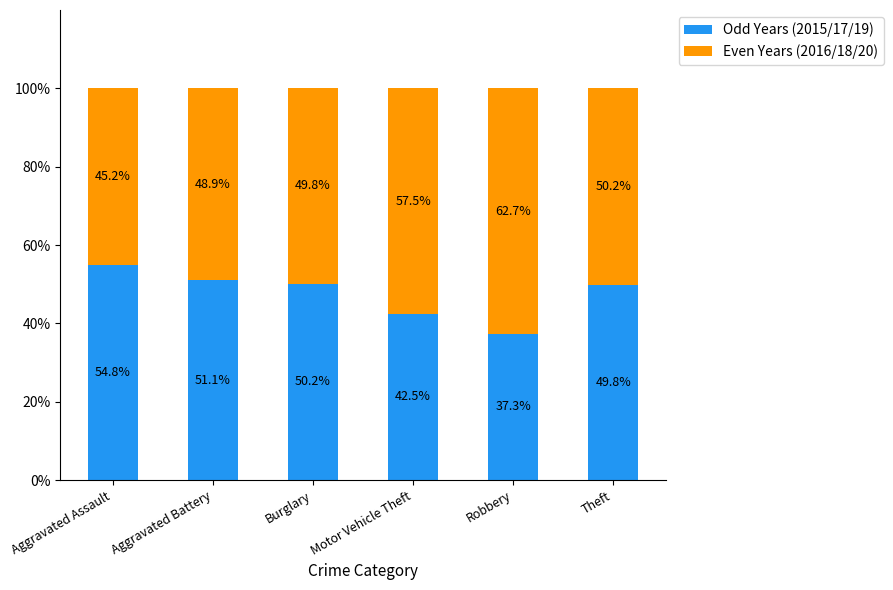

Are the bars horizontal?

No